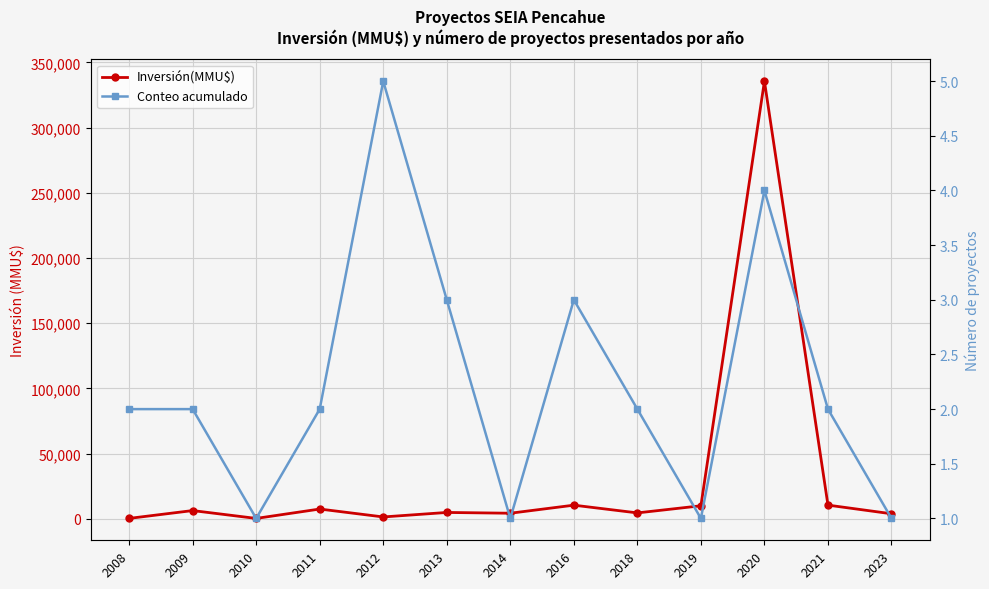

True or false: Conteo acumulado and Inversión(MMU$) cross at least once.

False